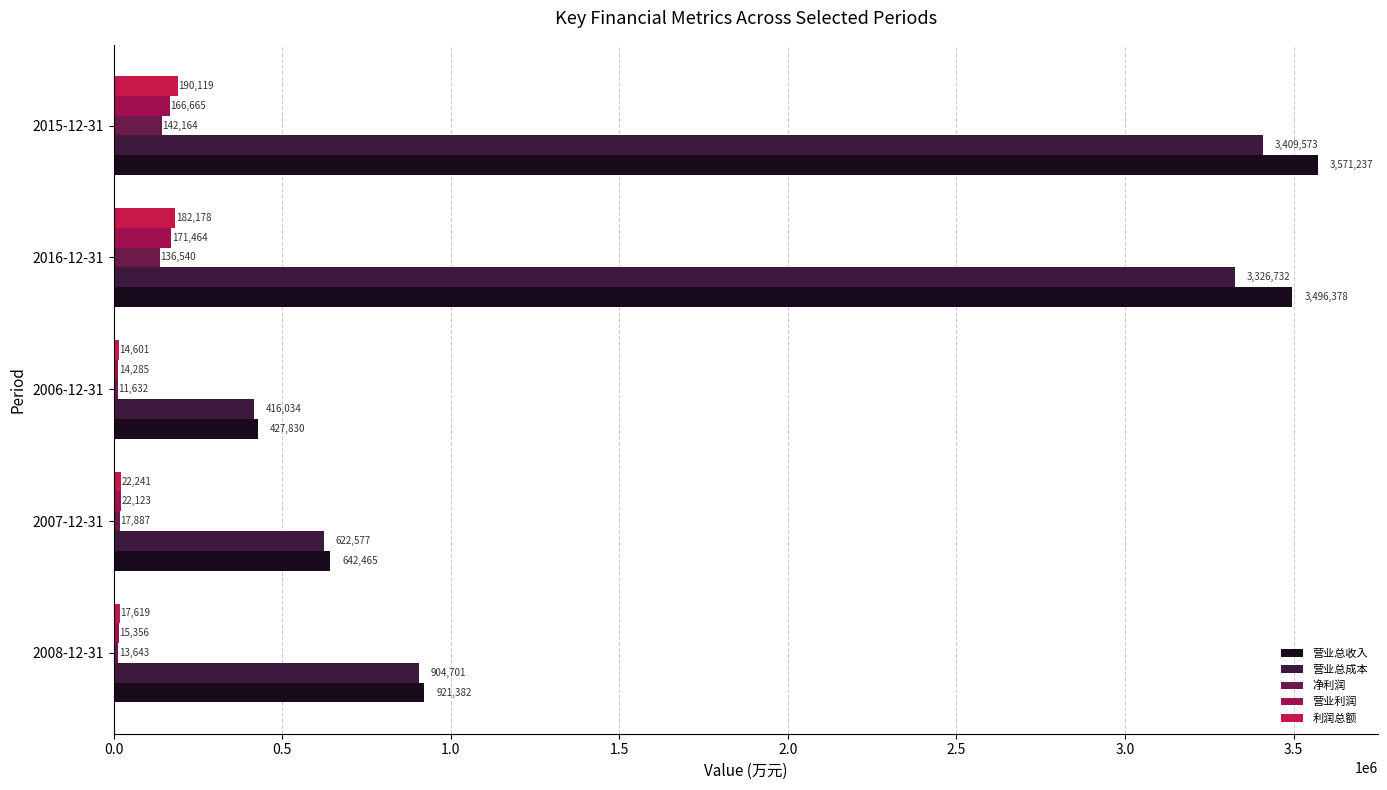

How many values in the 营业利润 series are below 22123?

2